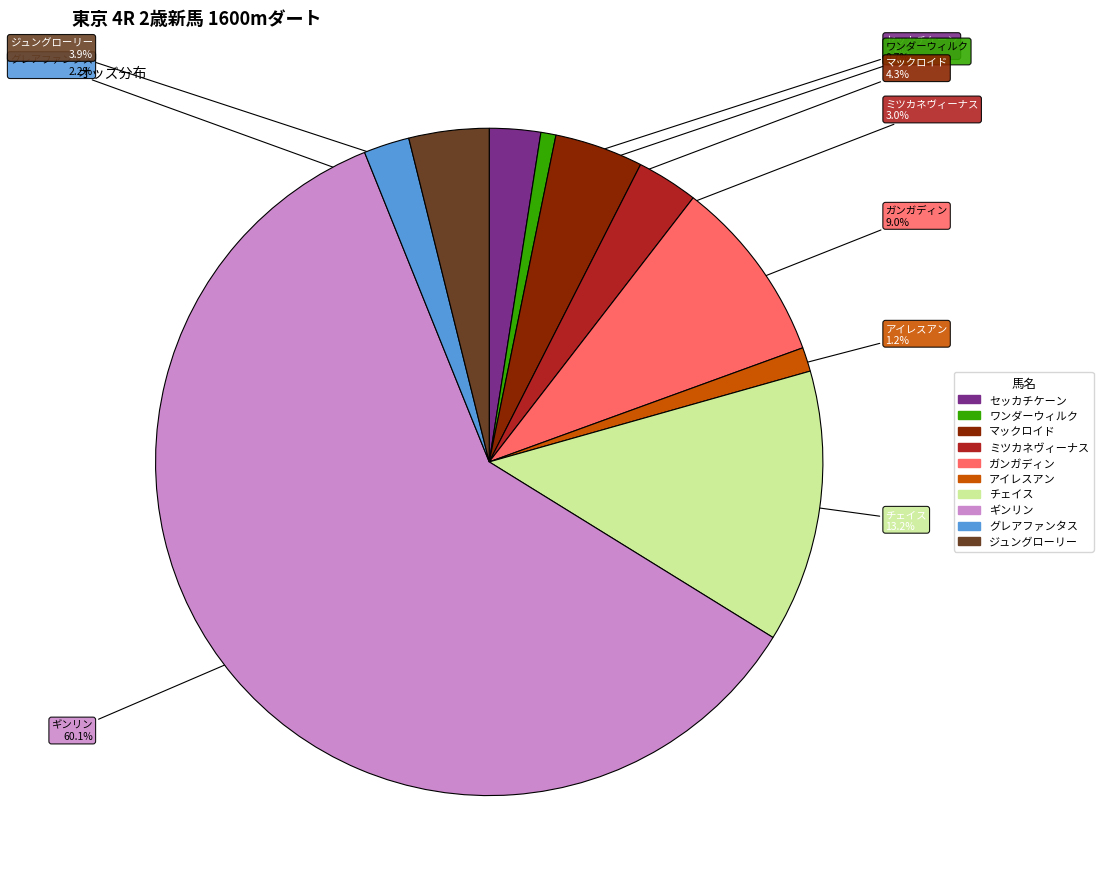

Is it true that セッカチケーン is 13% of the pie?

False